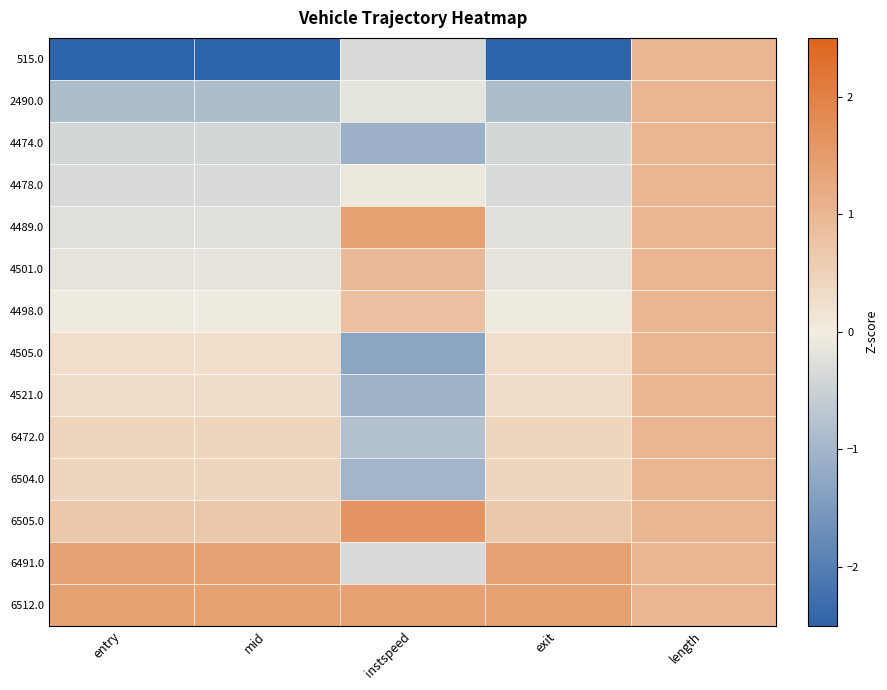

Reading right to left, what are all the values shown in this chart?

515.0: length=1.0	exit=-2.8	instspeed=-0.3	mid=-2.8	entry=-2.8
2490.0: length=1.0	exit=-0.9	instspeed=-0.2	mid=-0.9	entry=-0.9
4474.0: length=1.0	exit=-0.4	instspeed=-1.1	mid=-0.4	entry=-0.4
4478.0: length=1.0	exit=-0.4	instspeed=-0.1	mid=-0.4	entry=-0.4
4489.0: length=1.0	exit=-0.2	instspeed=1.4	mid=-0.2	entry=-0.2
4501.0: length=1.0	exit=-0.2	instspeed=0.9	mid=-0.2	entry=-0.2
4498.0: length=1.0	exit=-0.1	instspeed=0.8	mid=-0.1	entry=-0.1
4505.0: length=1.0	exit=0.3	instspeed=-1.3	mid=0.3	entry=0.3
4521.0: length=1.0	exit=0.3	instspeed=-1.1	mid=0.3	entry=0.3
6472.0: length=1.0	exit=0.4	instspeed=-0.8	mid=0.4	entry=0.4
6504.0: length=1.0	exit=0.4	instspeed=-1.0	mid=0.4	entry=0.4
6505.0: length=1.0	exit=0.7	instspeed=1.6	mid=0.7	entry=0.7
6491.0: length=1.0	exit=1.4	instspeed=-0.3	mid=1.4	entry=1.4
6512.0: length=1.0	exit=1.4	instspeed=1.4	mid=1.4	entry=1.4